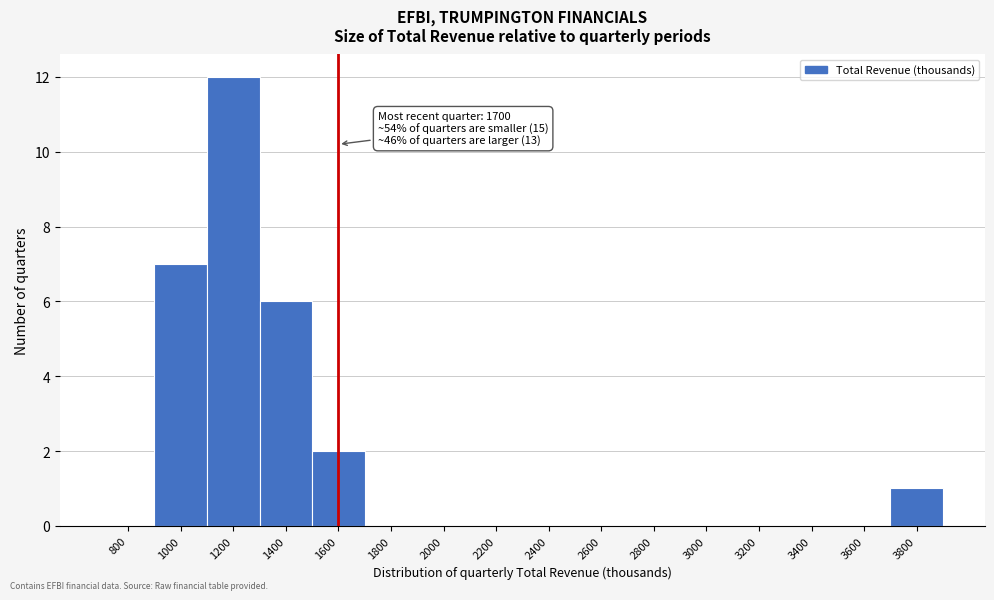

Reading left to right, extract all data points from this chart.

800=0	1000=7	1200=12	1400=6	1600=2	1800=0	2000=0	2200=0	2400=0	2600=0	2800=0	3000=0	3200=0	3400=0	3600=0	3800=1